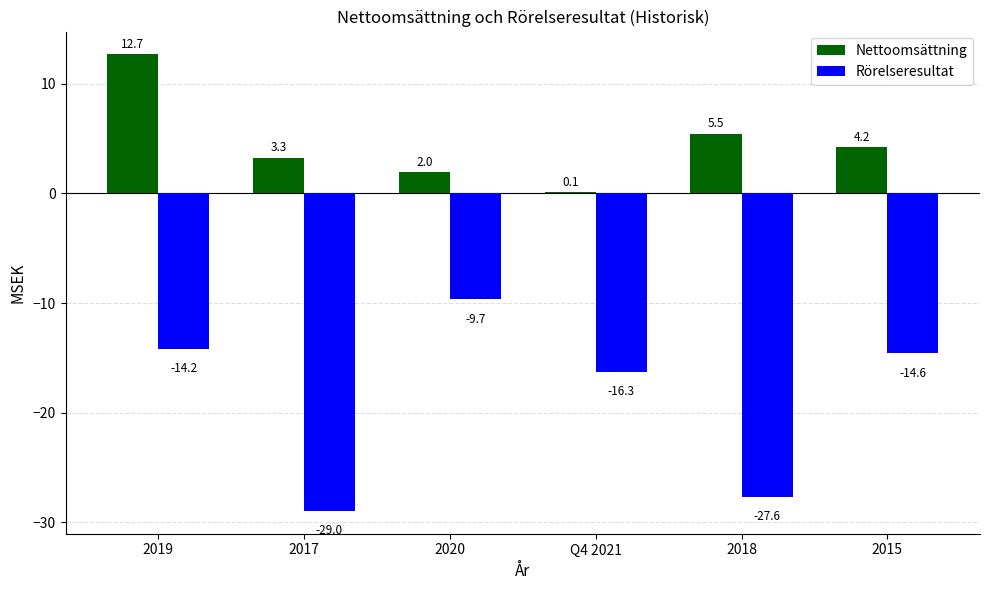

The value of Nettoomsättning at 2019 is 16.9. True or false?

False